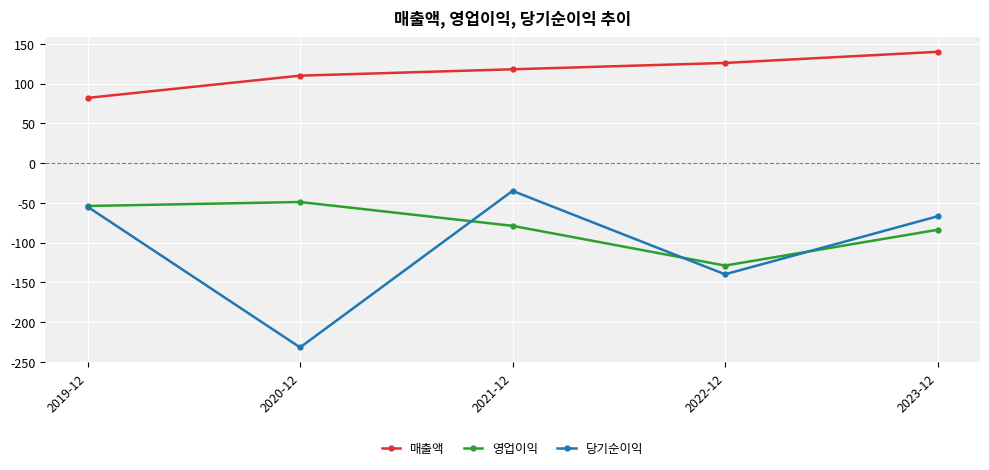

At which label does 당기순이익 reach its peak?

2021-12